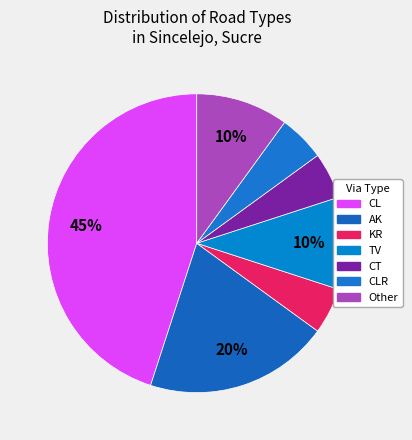

Does Other account for over 50% of the chart?

No